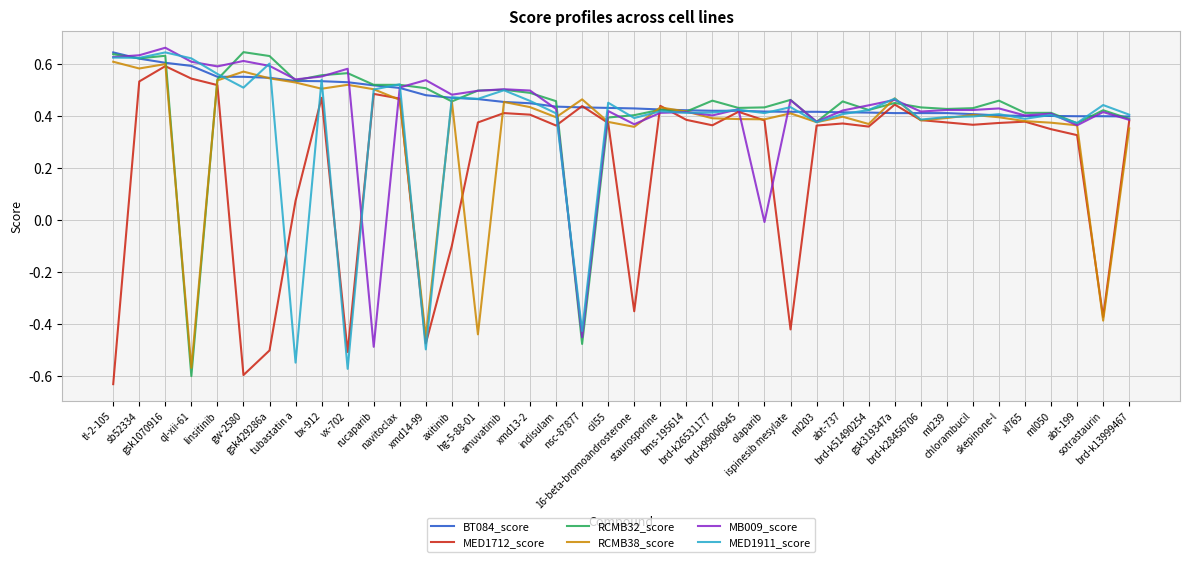

True or false: MB009_score and RCMB32_score intersect in this chart.

True